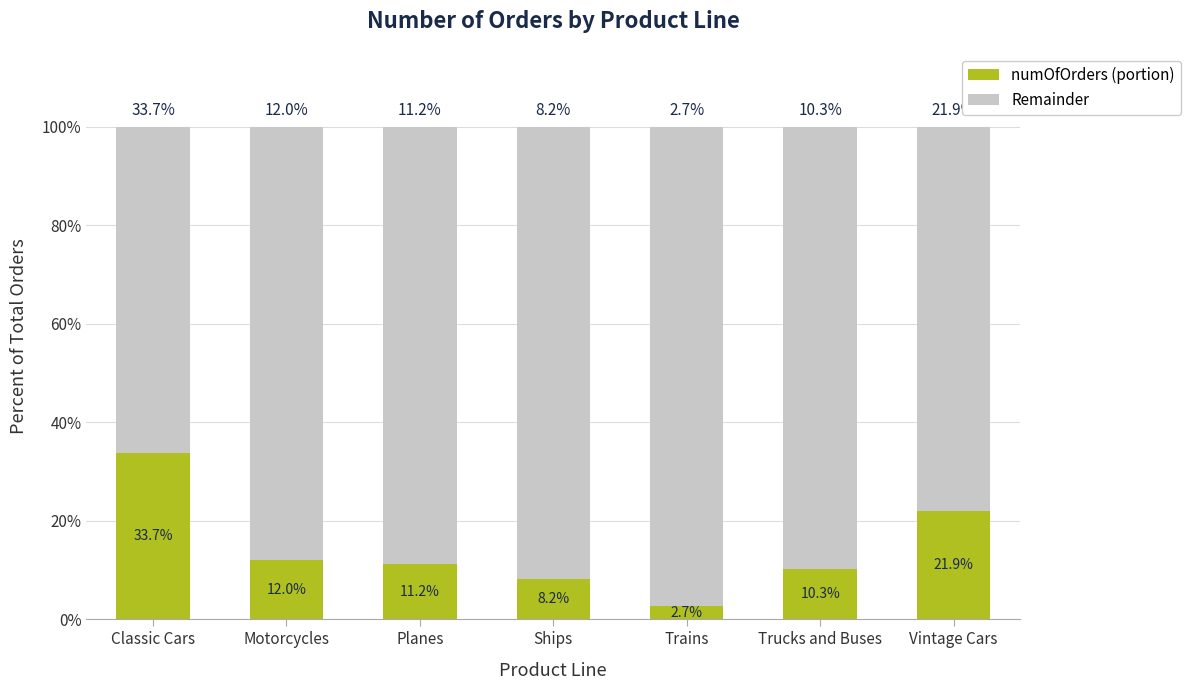

What is the approximate value of numOfOrders (portion) at Ships?

8.2